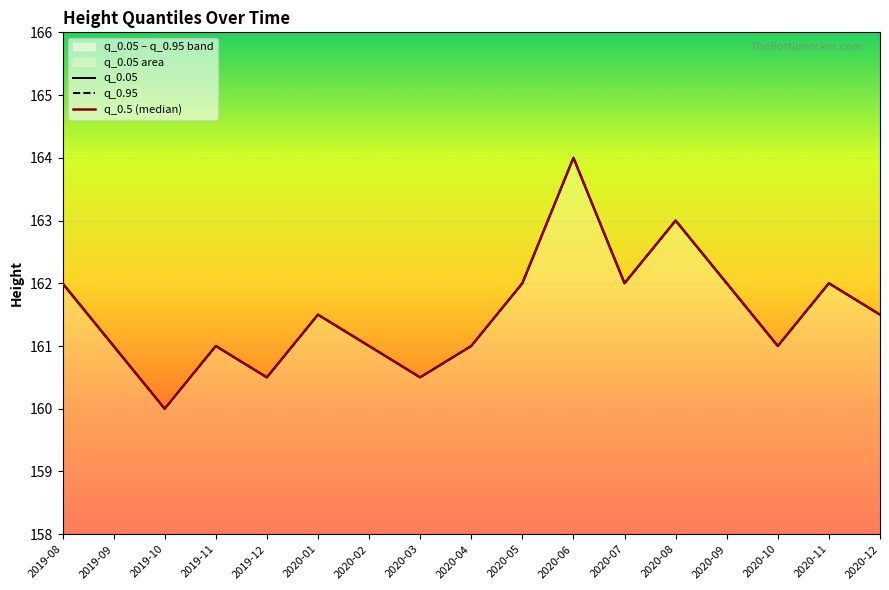

In q_0.05, how many points are higher than both neighbors (excluding endpoints)?

5